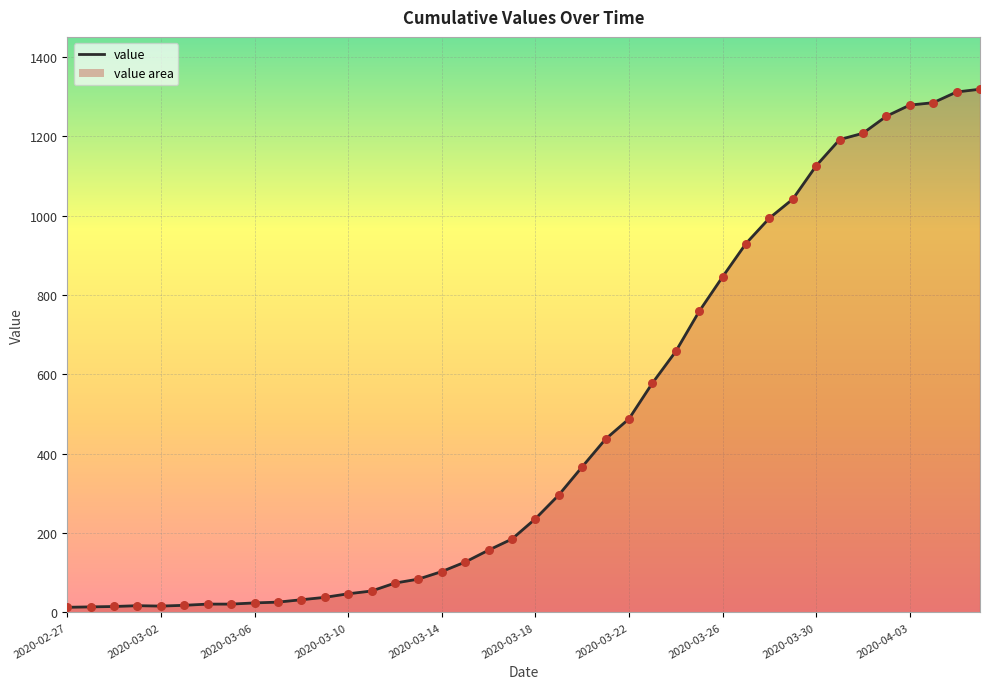

What is the difference between the maximum and minimum values?

1306